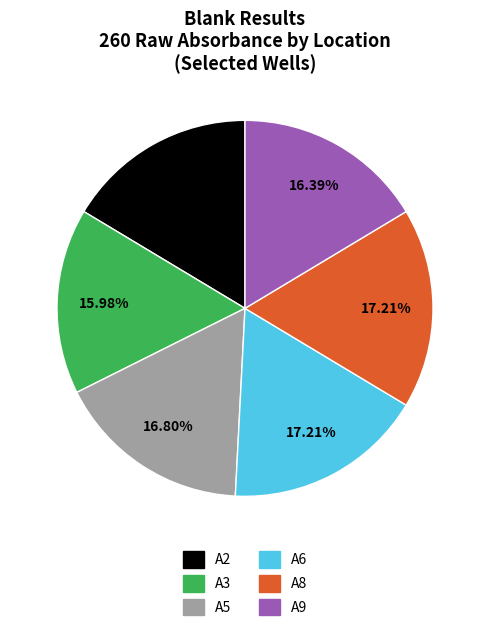

Combined, do A6 and A2 account for over 50%?

No